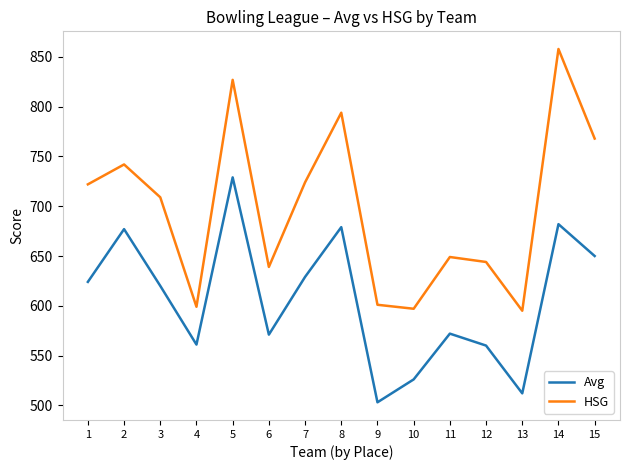

What is the spread (max minus min) of values at 5?

98